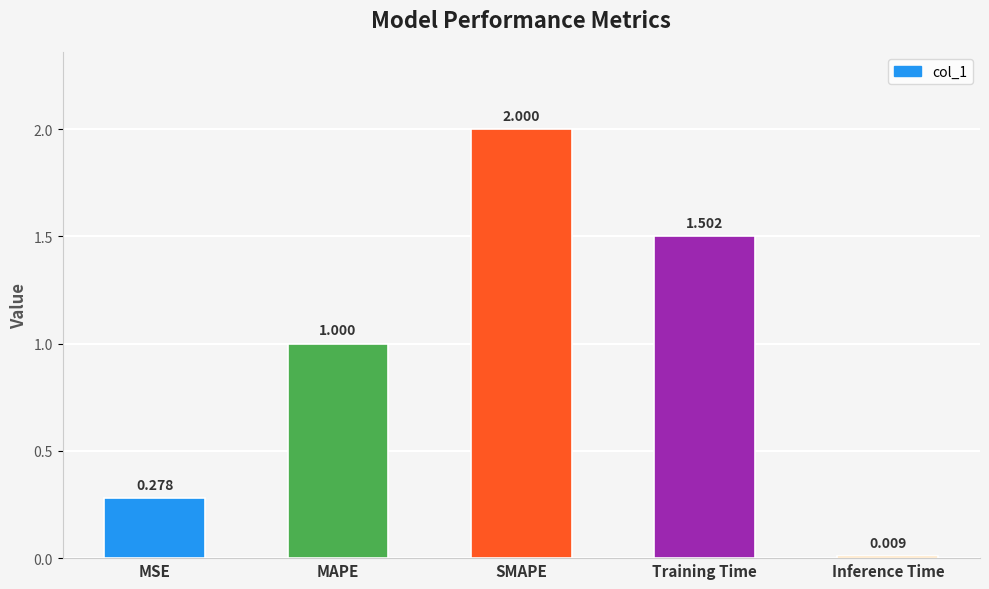

Which category has the lowest value across all series?

Inference Time